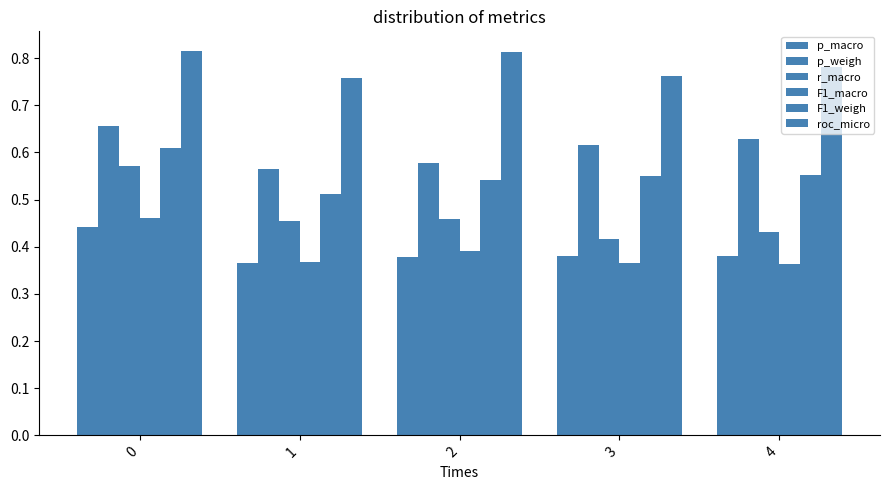

The value of p_weigh at 2 is 1.0. True or false?

False